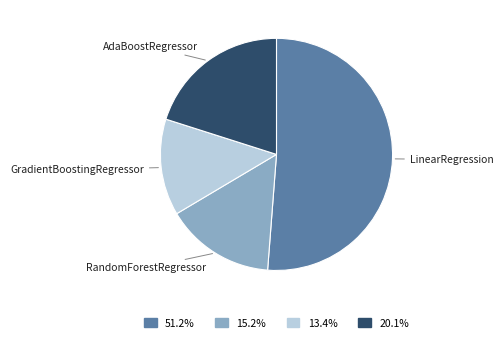

Does any single category account for the majority?

Yes